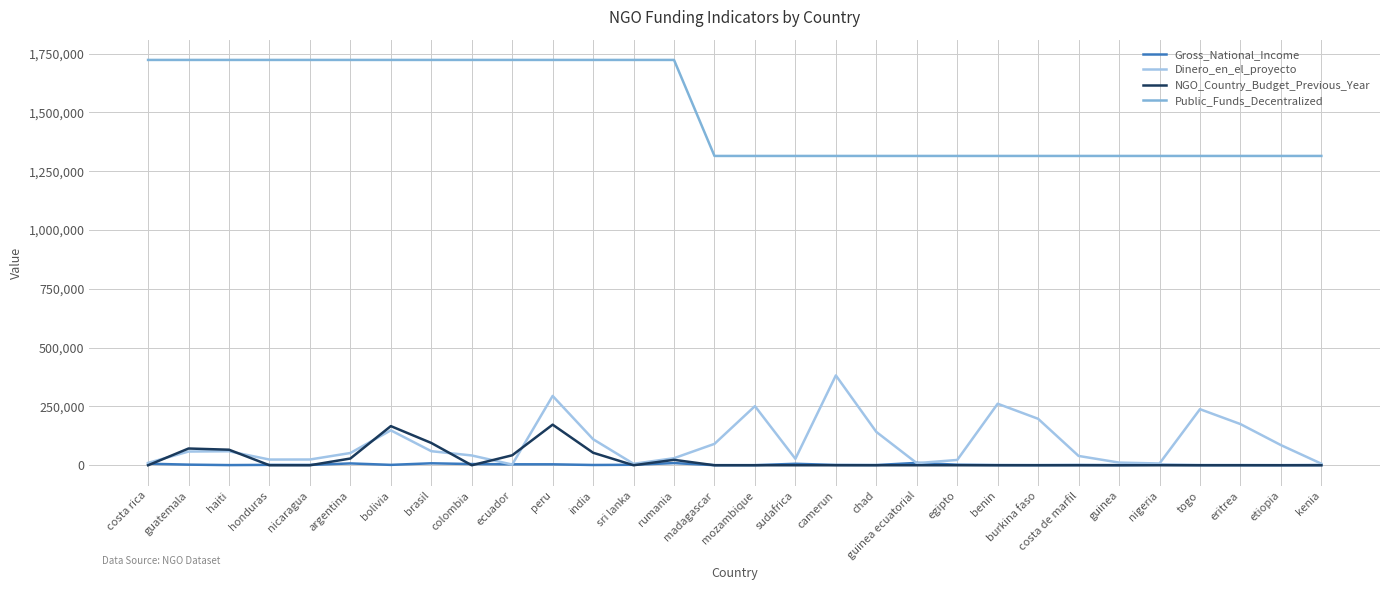

Does the chart display data point markers on the line(s)?

No